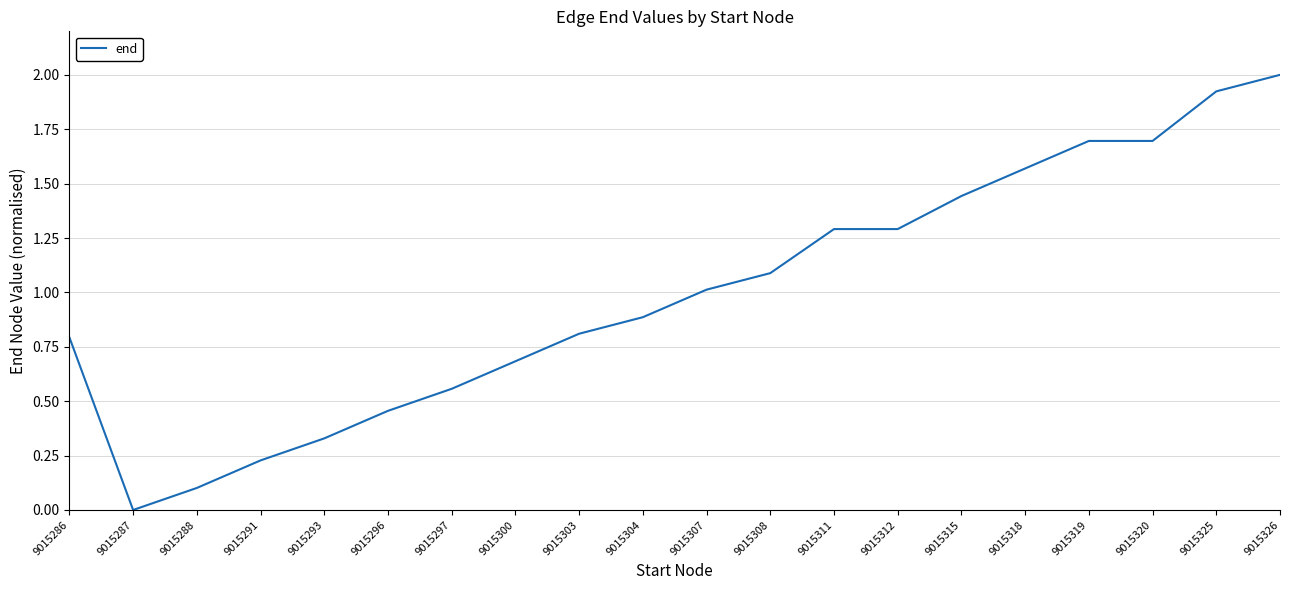

Which label corresponds to the largest value in the chart?

9015326